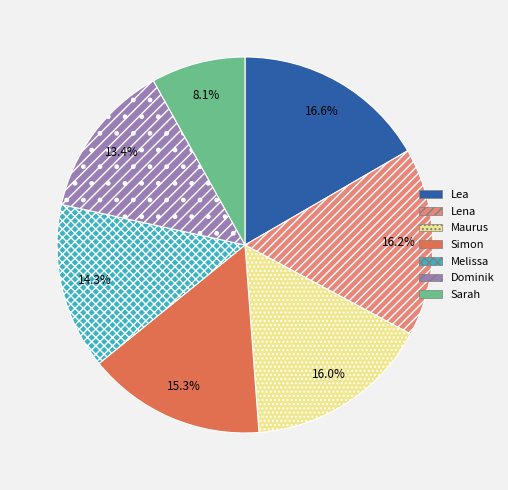

To the nearest percent, what is the difference between the Lea and Dominik slice percentages?

3%